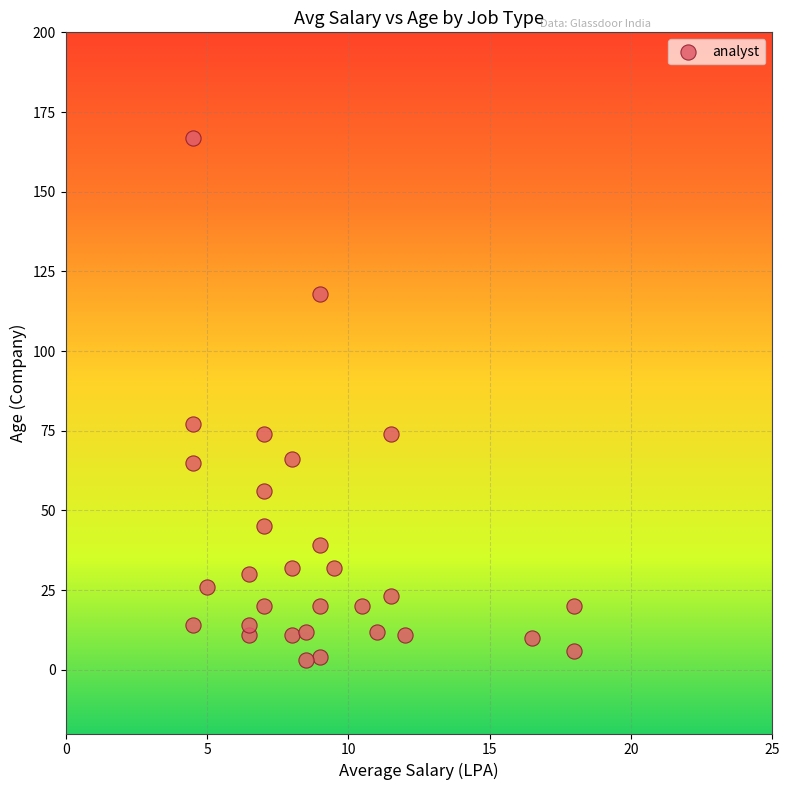

What is the range of Y values (max minus min)?

164